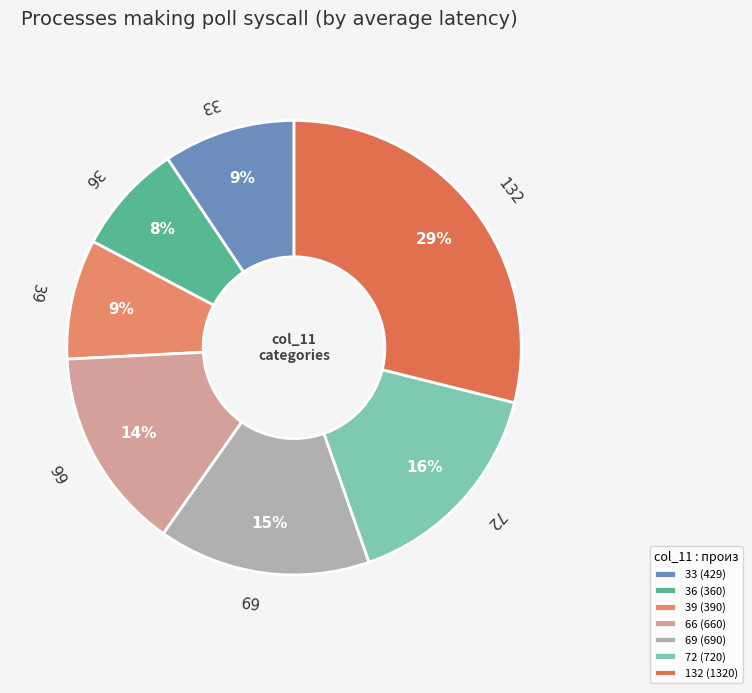

Is it true that 66 is 14% of the pie?

True